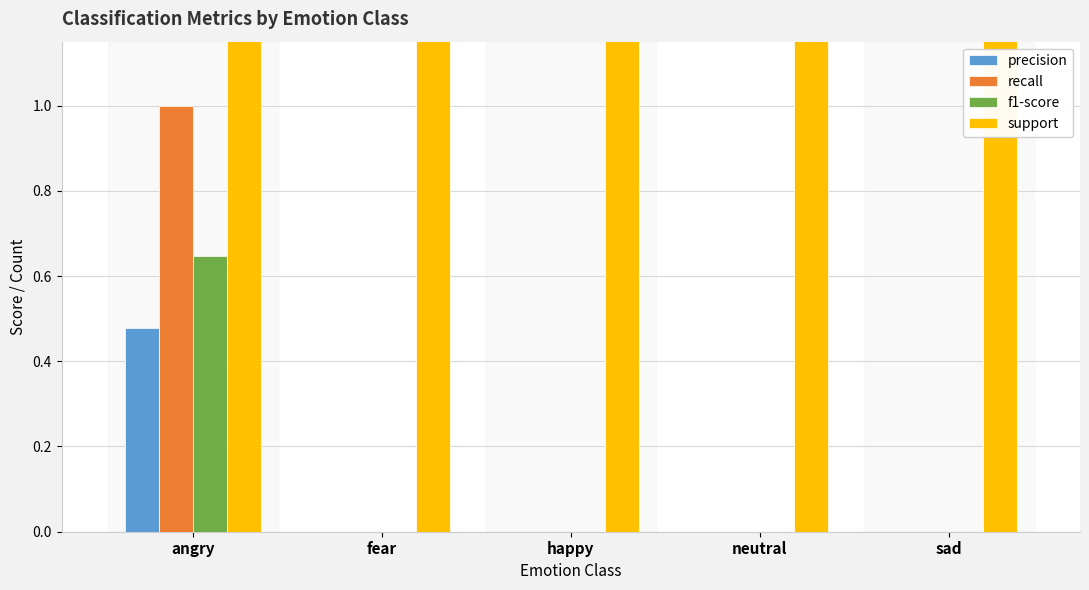

Is it true that support equals 80.0 at neutral?

True